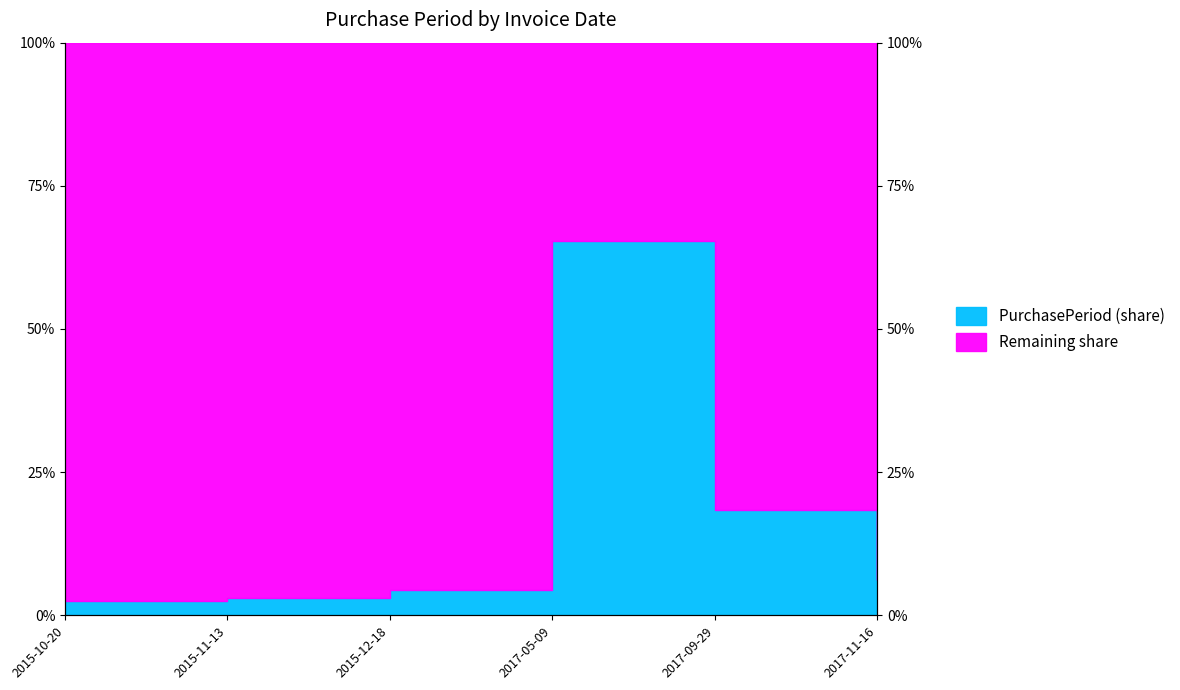

What is the difference between the second highest and minimum values?

15.8